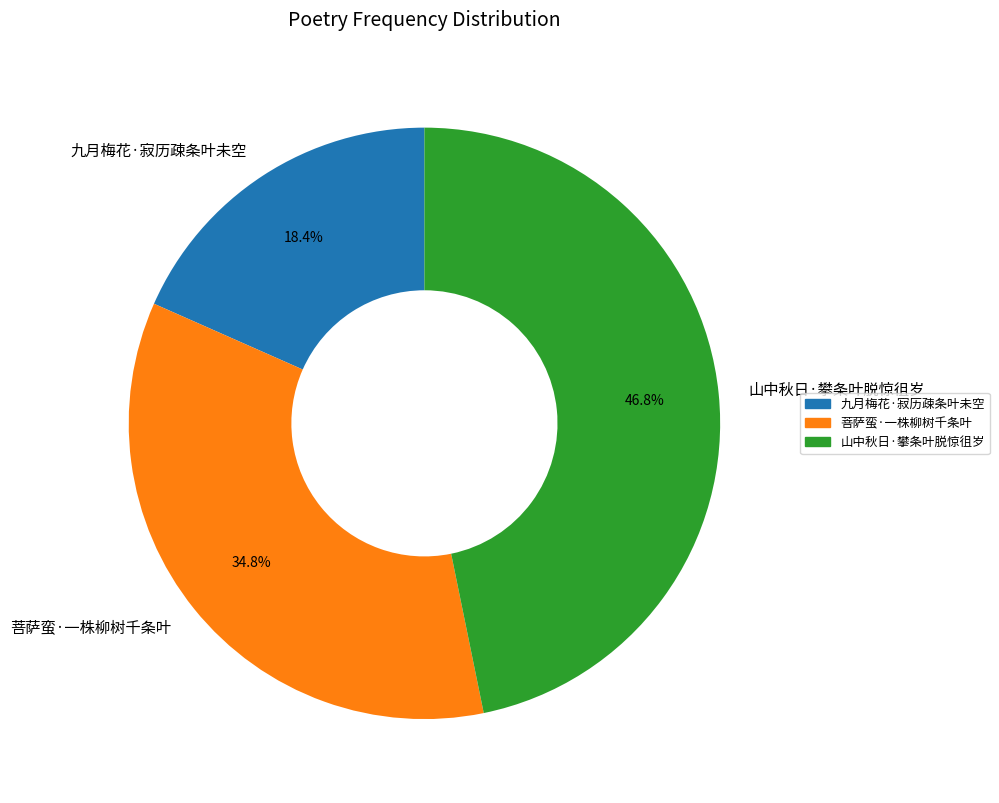

How many segments does this pie chart have?

3